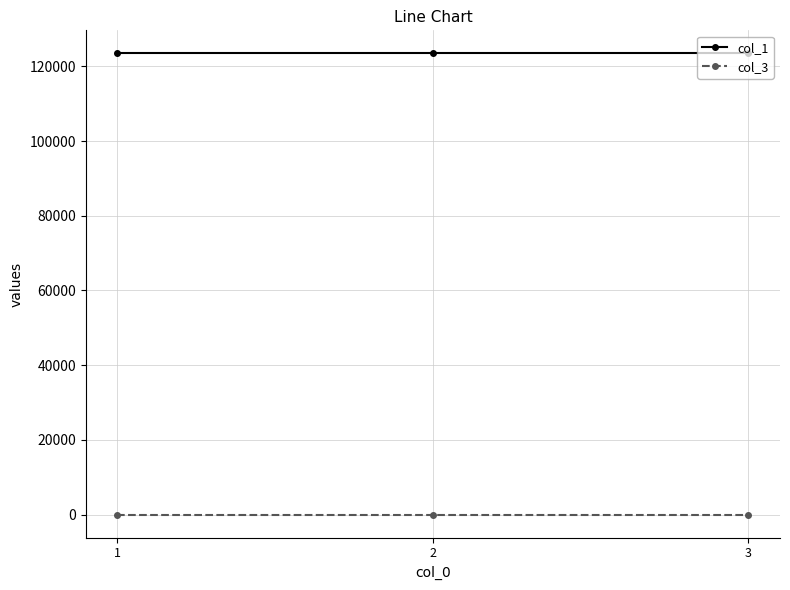

Which series has the largest total across all categories?

col_1